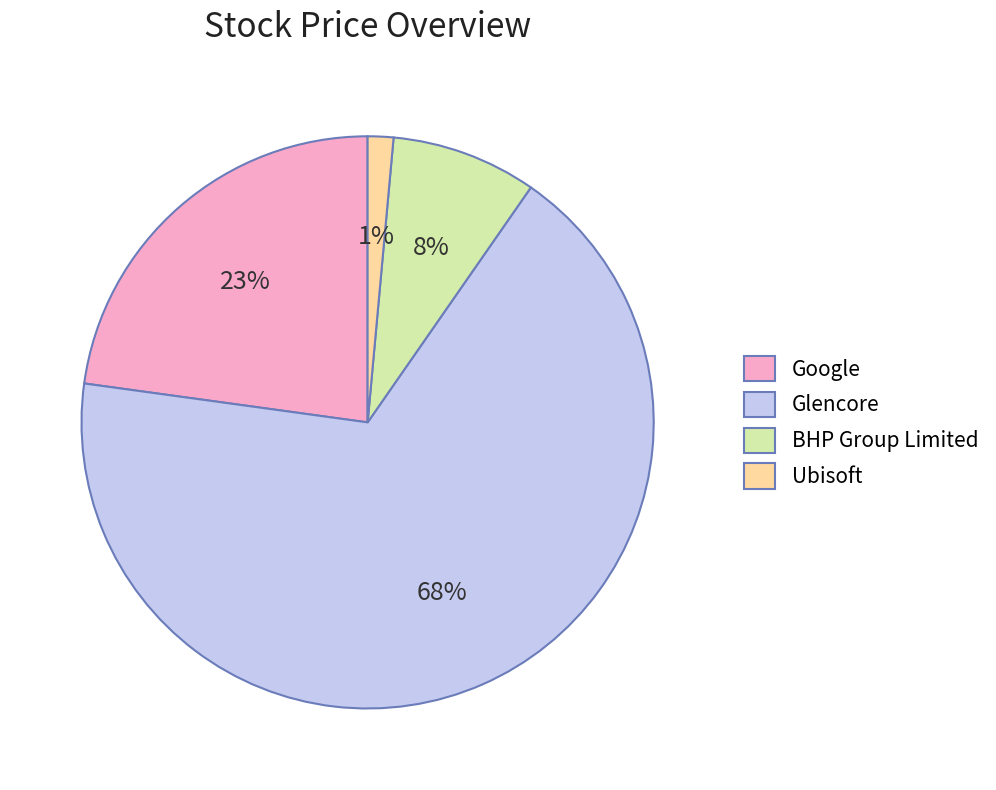

Which has a higher value, BHP Group Limited or Ubisoft?

BHP Group Limited